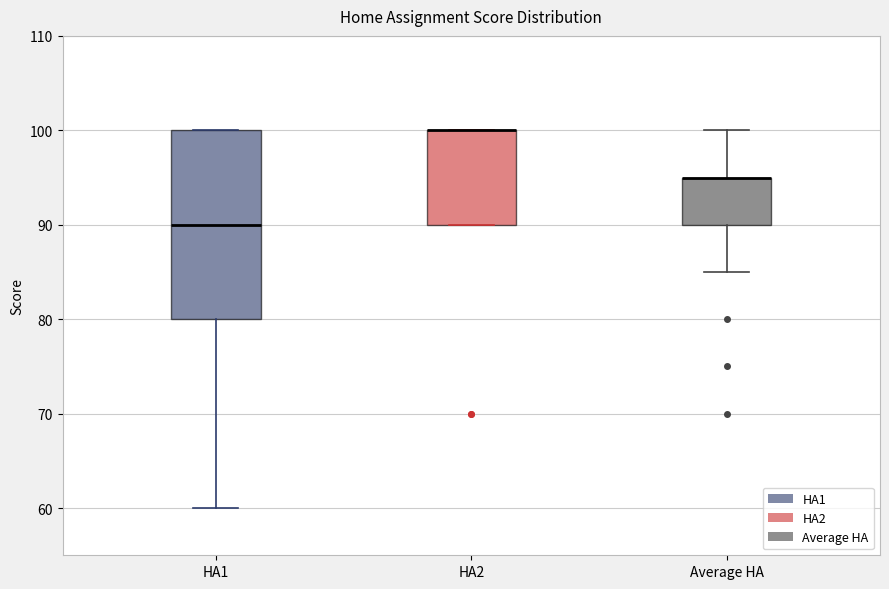

Which box is the tallest, from its lower edge to its upper edge?

HA1